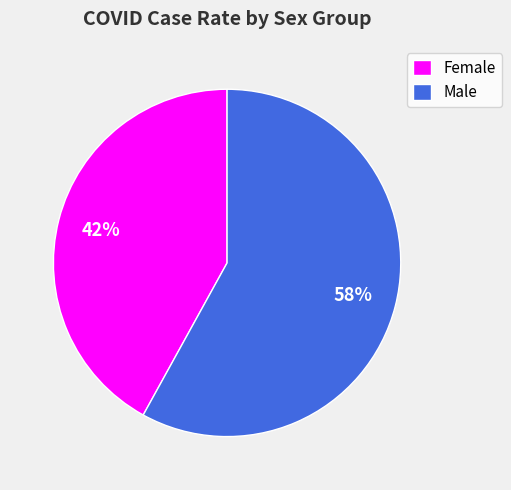

What is the largest slice in the pie chart?

Male